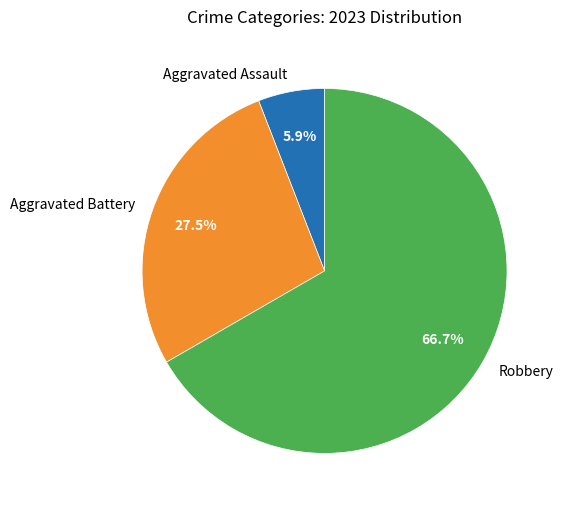

To the nearest percent, what is the average slice percentage?

33%